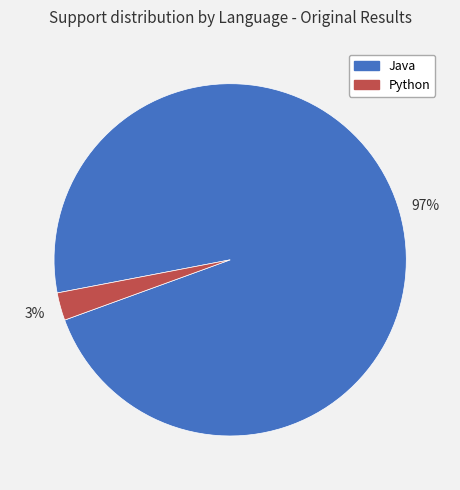

Does any single category account for the majority?

Yes